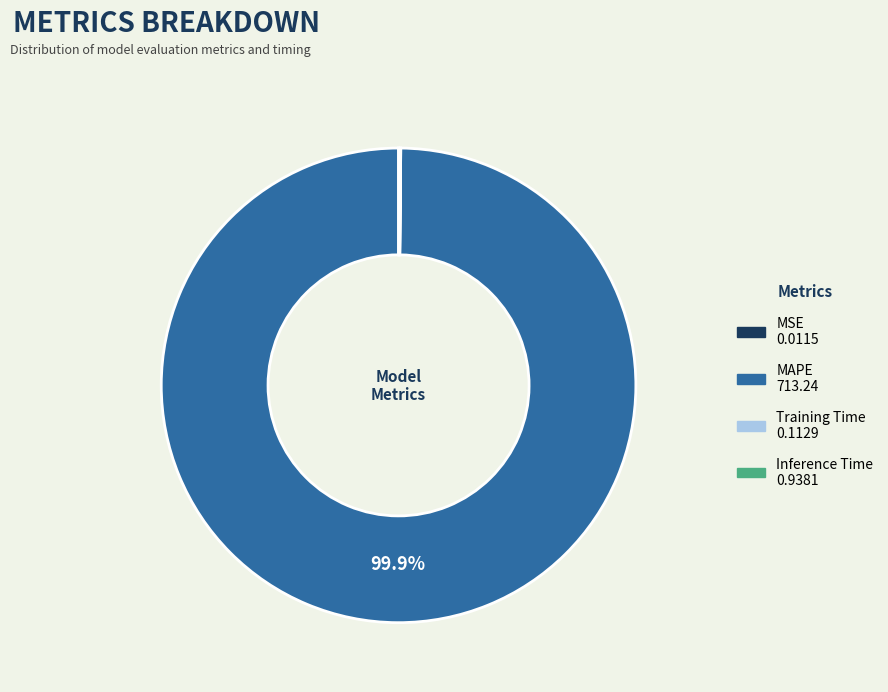

Is there any slice that represents more than half of the pie?

Yes